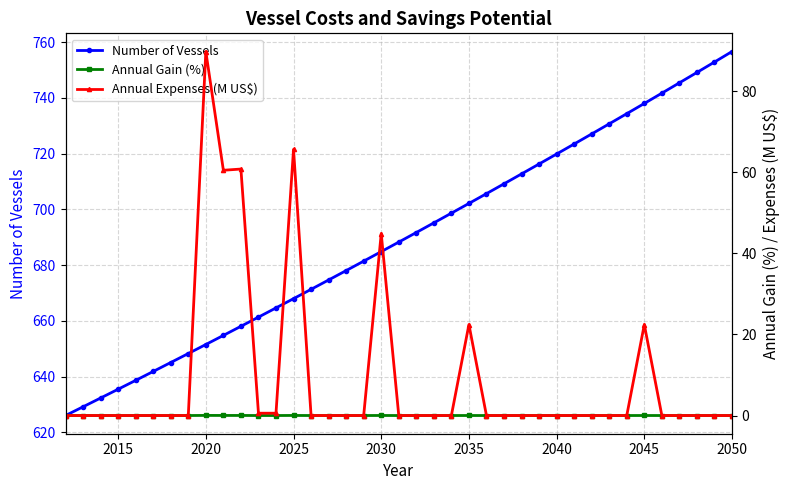

True or false: Number of Vessels has more than 0 interior local peaks.

False